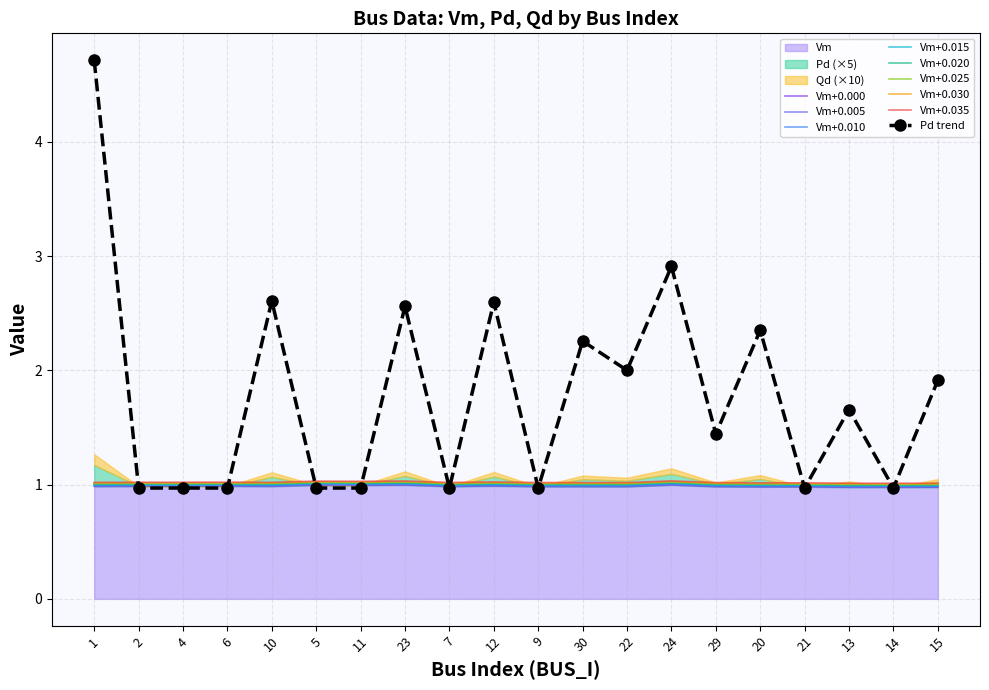

Which category has the highest value in the Vm series?

24